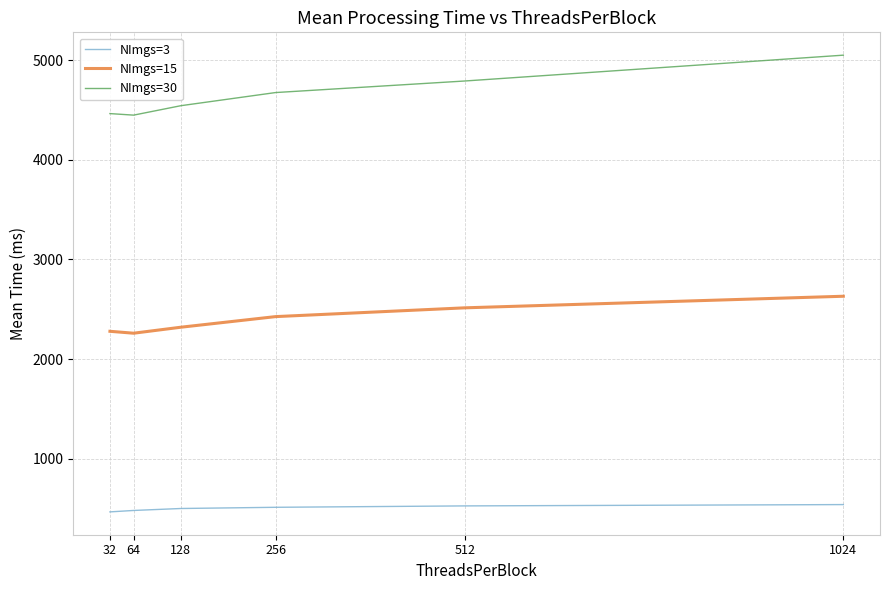

How many lines are shown in the chart?

3